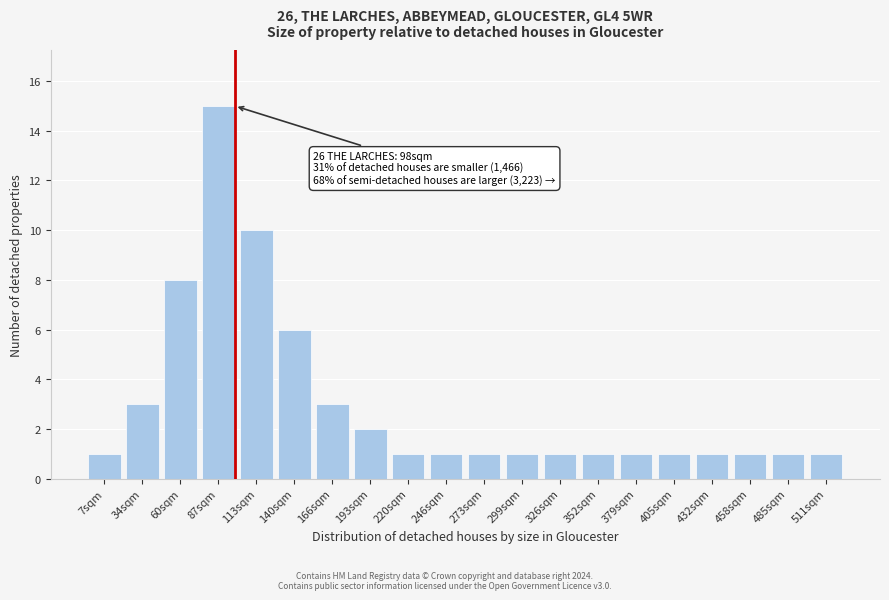

Reading left to right, extract all data points from this chart.

1	3	8	15	10	6	3	2	1	1	1	1	1	1	1	1	1	1	1	1